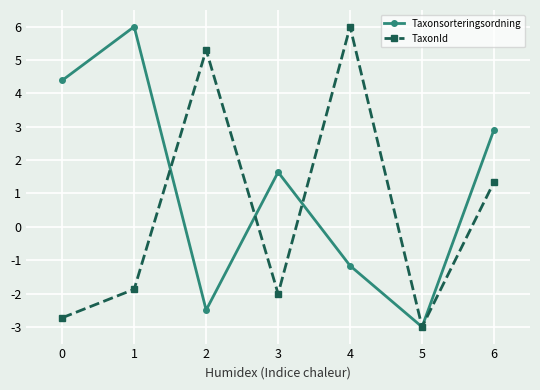

Which series changed the most between 1 and 4?

TaxonId